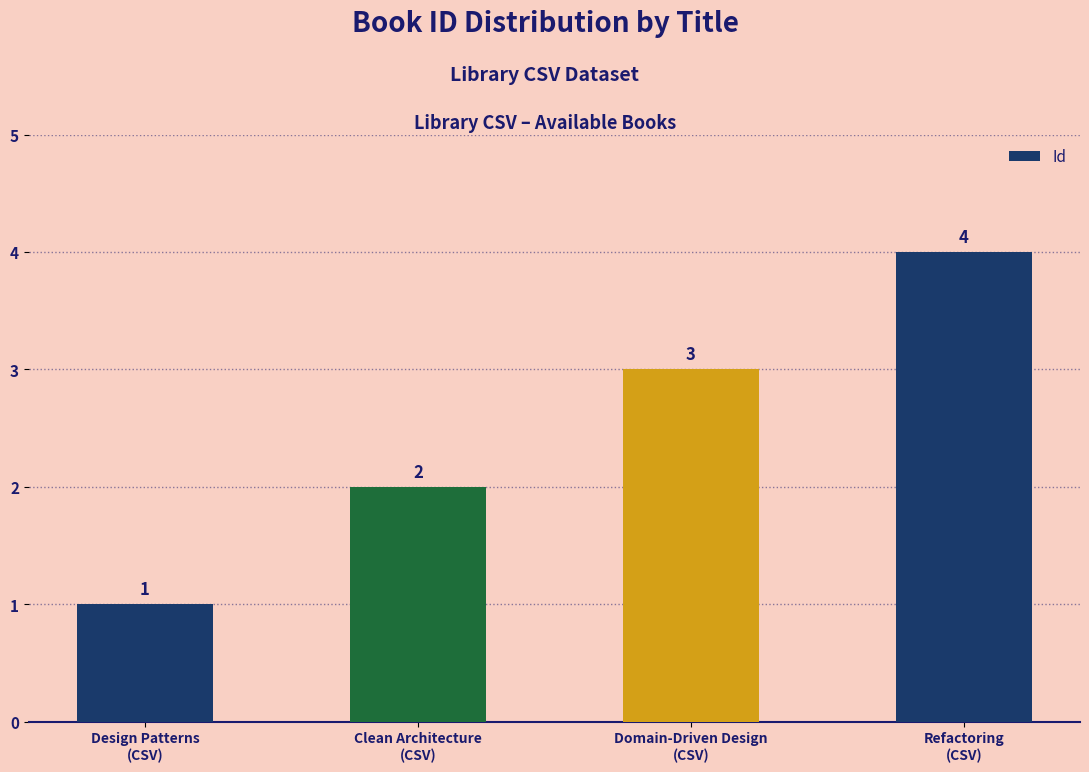

Reading right to left, list all the values displayed in this chart.

4	3	2	1